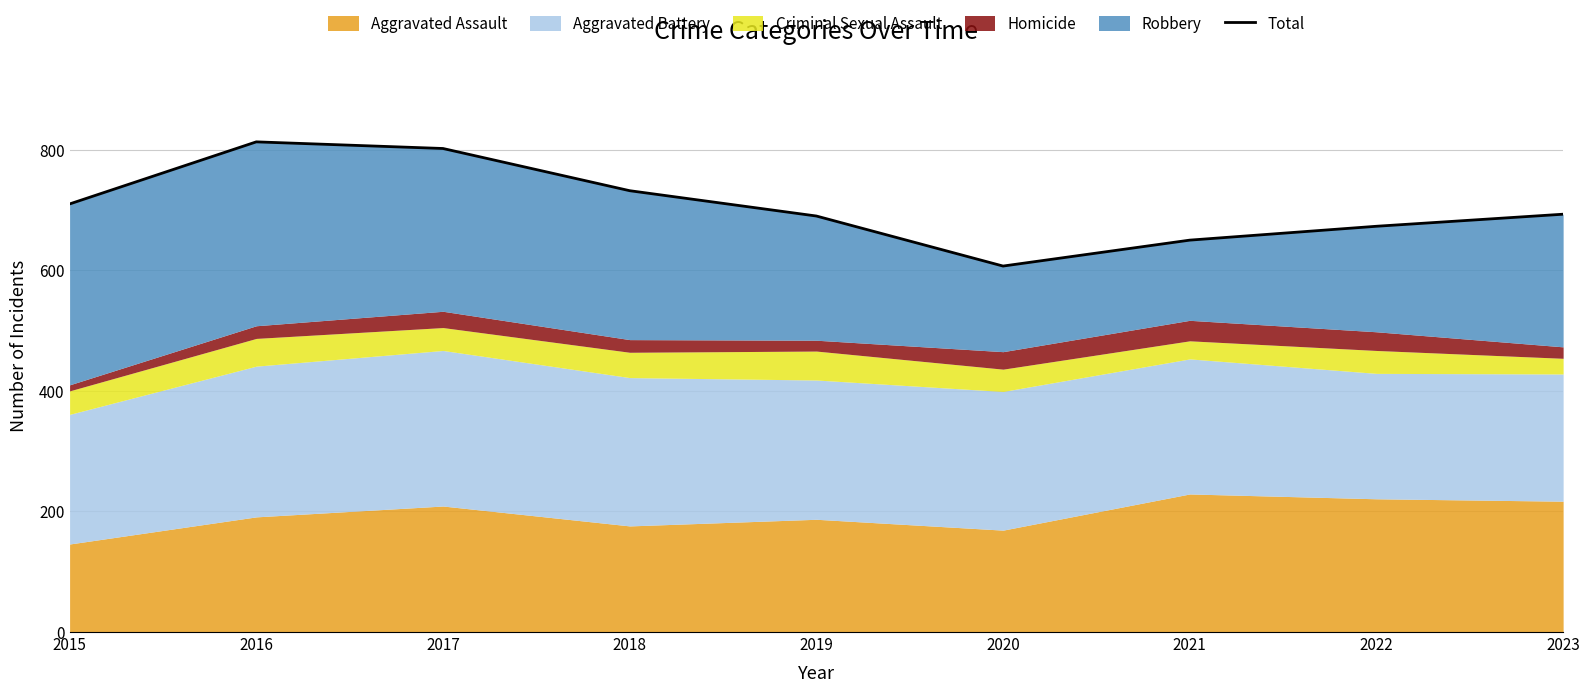

Reading left to right, list all the values displayed in this chart.

710	813	802	732	690	607	650	673	693